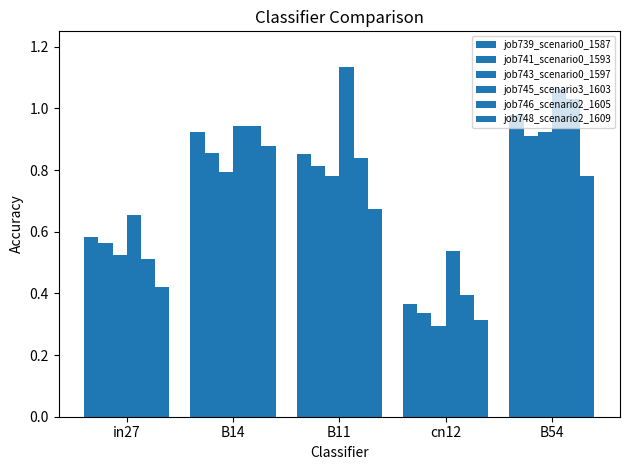

The job746_scenario2_1605 series shows 0.9 at B14. True or false?

True